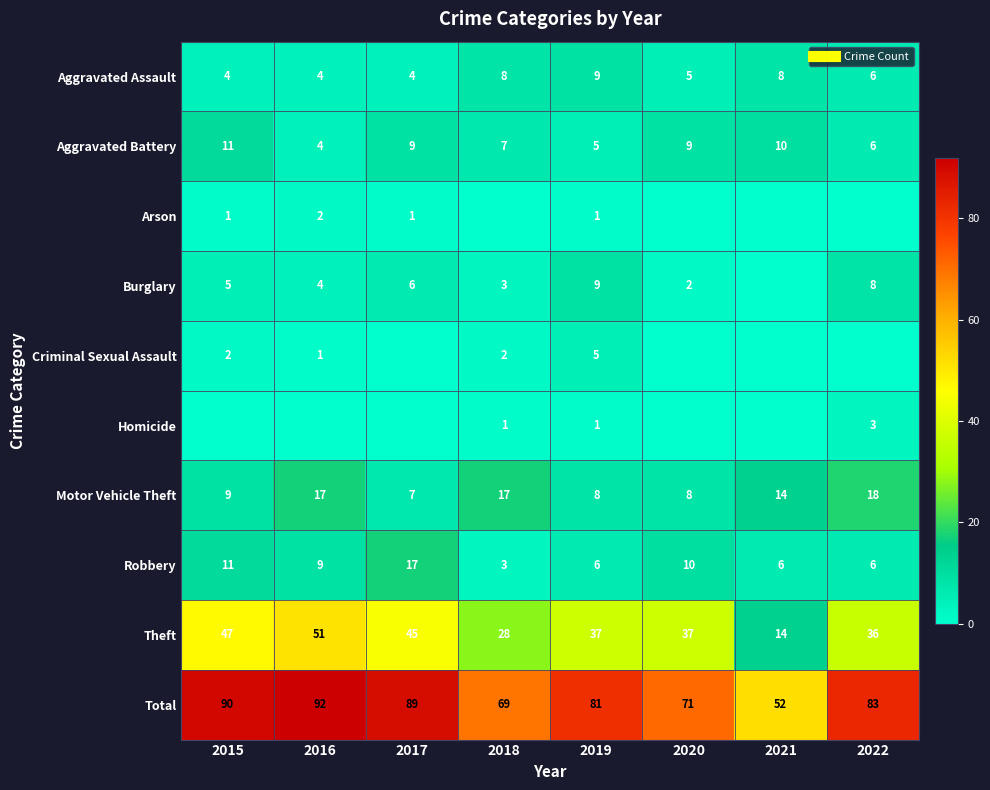

Where is Homicide nearest to the value 1?

2018